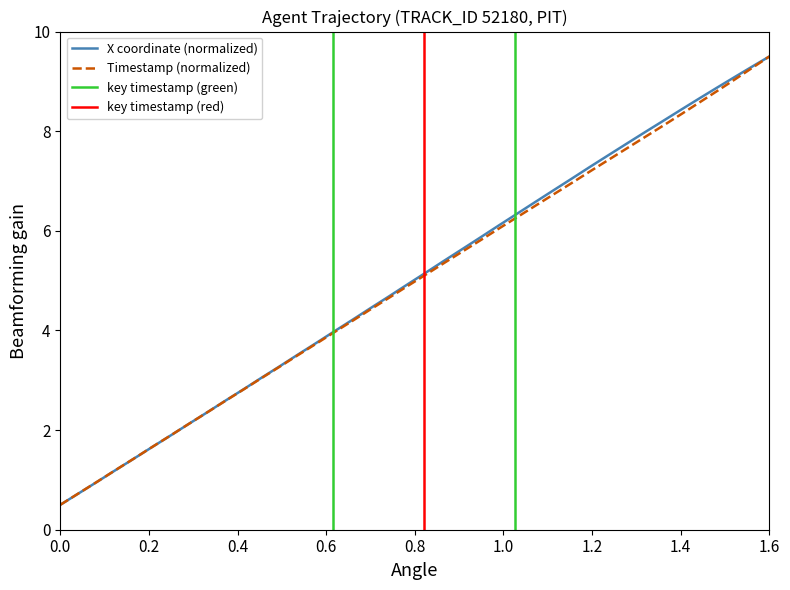

True or false: Timestamp (normalized) has a value of 0.9 at 0.0.

False